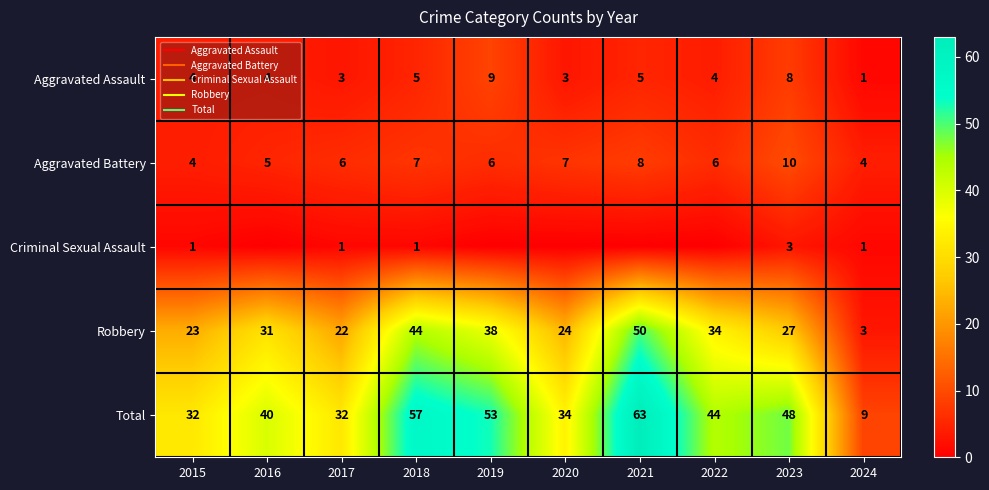

What is the sum of all Aggravated Assault values?

46